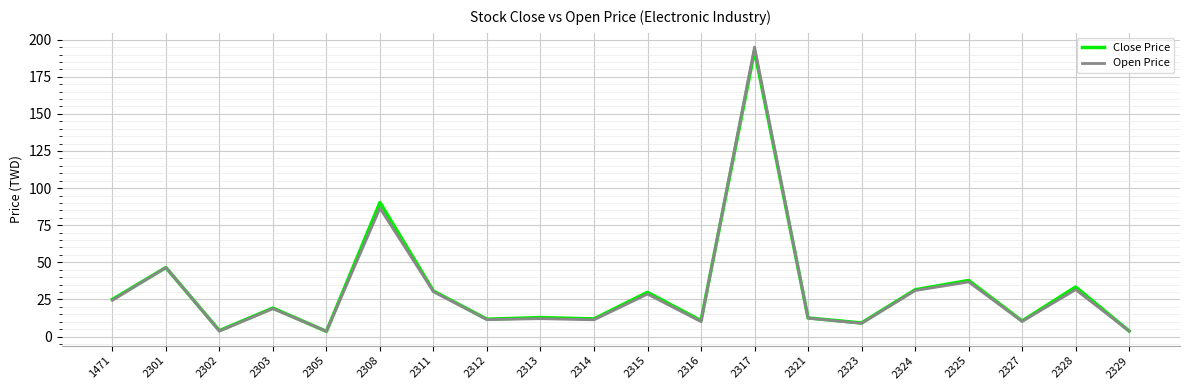

What is the smallest value displayed?

3.5